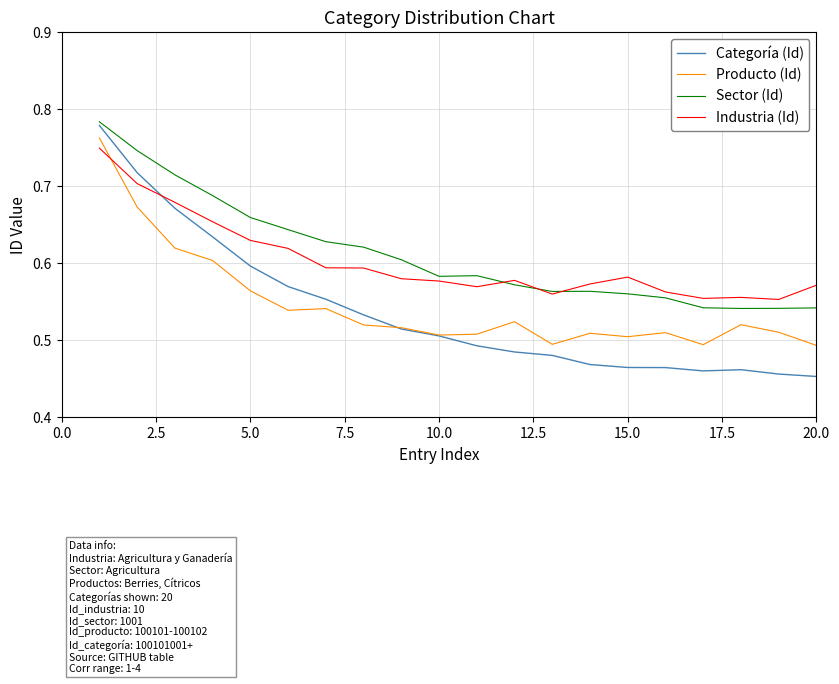

How many times do Industria (Id) and Categoría (Id) cross each other?

1